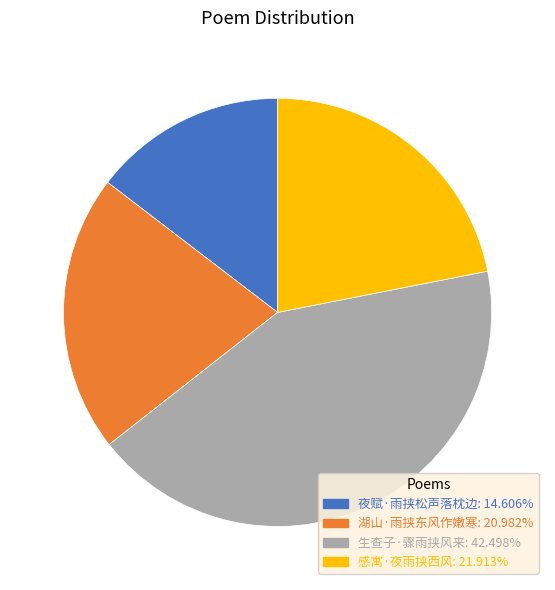

How many slices are in this pie chart?

4